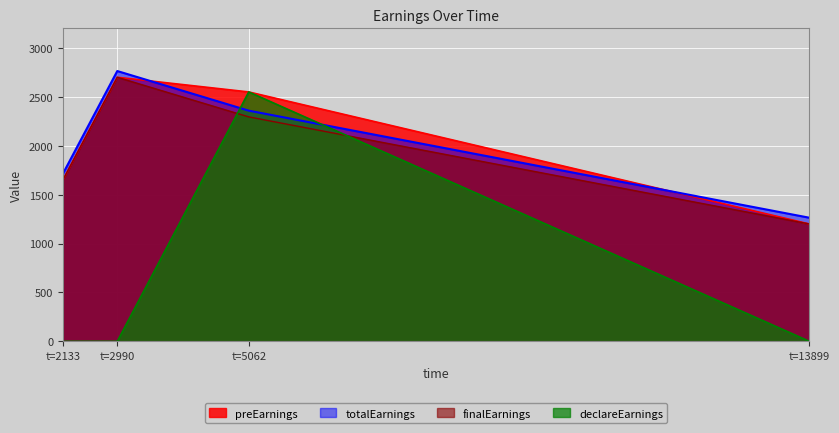

At which label does totalEarnings first exceed 2358?

t=2990